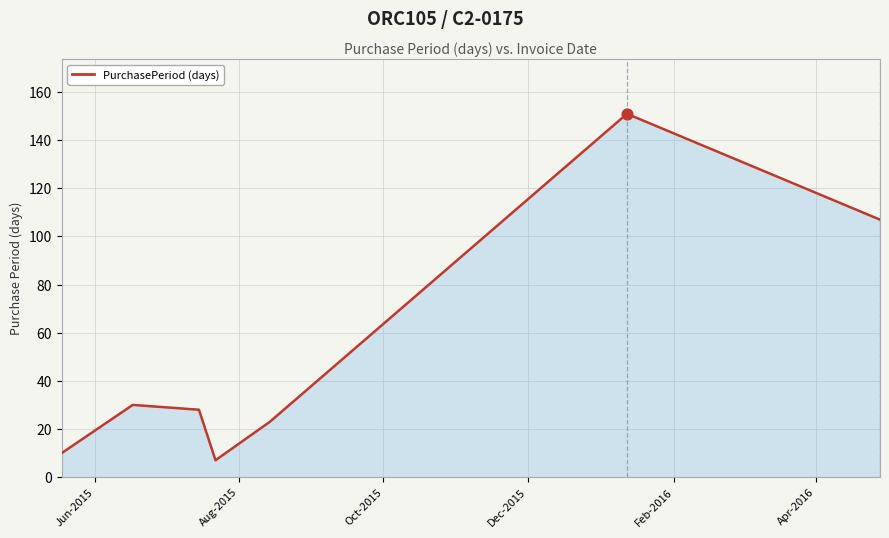

True or false: the data has more than 1 interior local peaks.

True